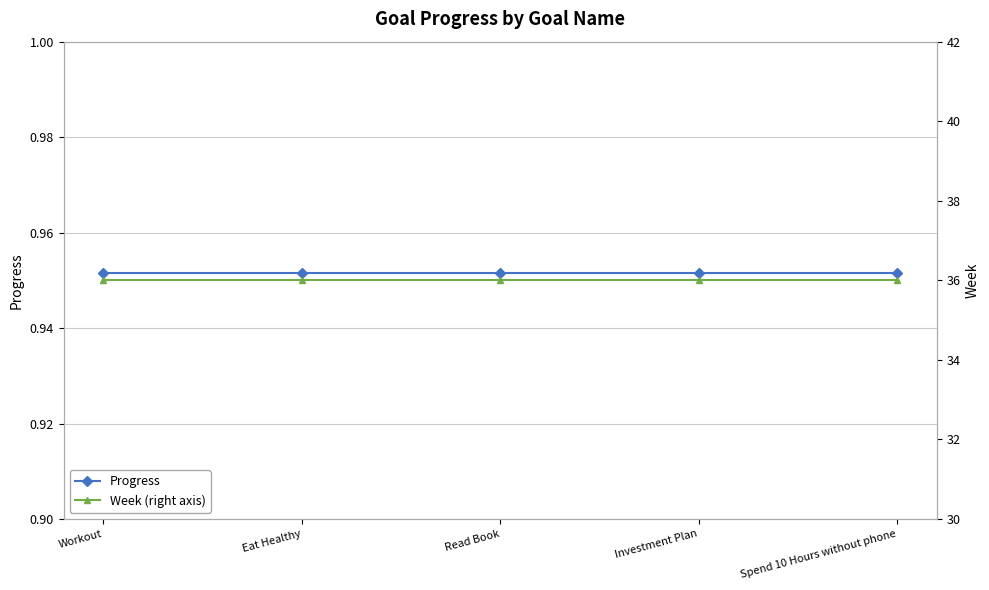

True or false: Progress has a value of 1.5 at Read Book.

False